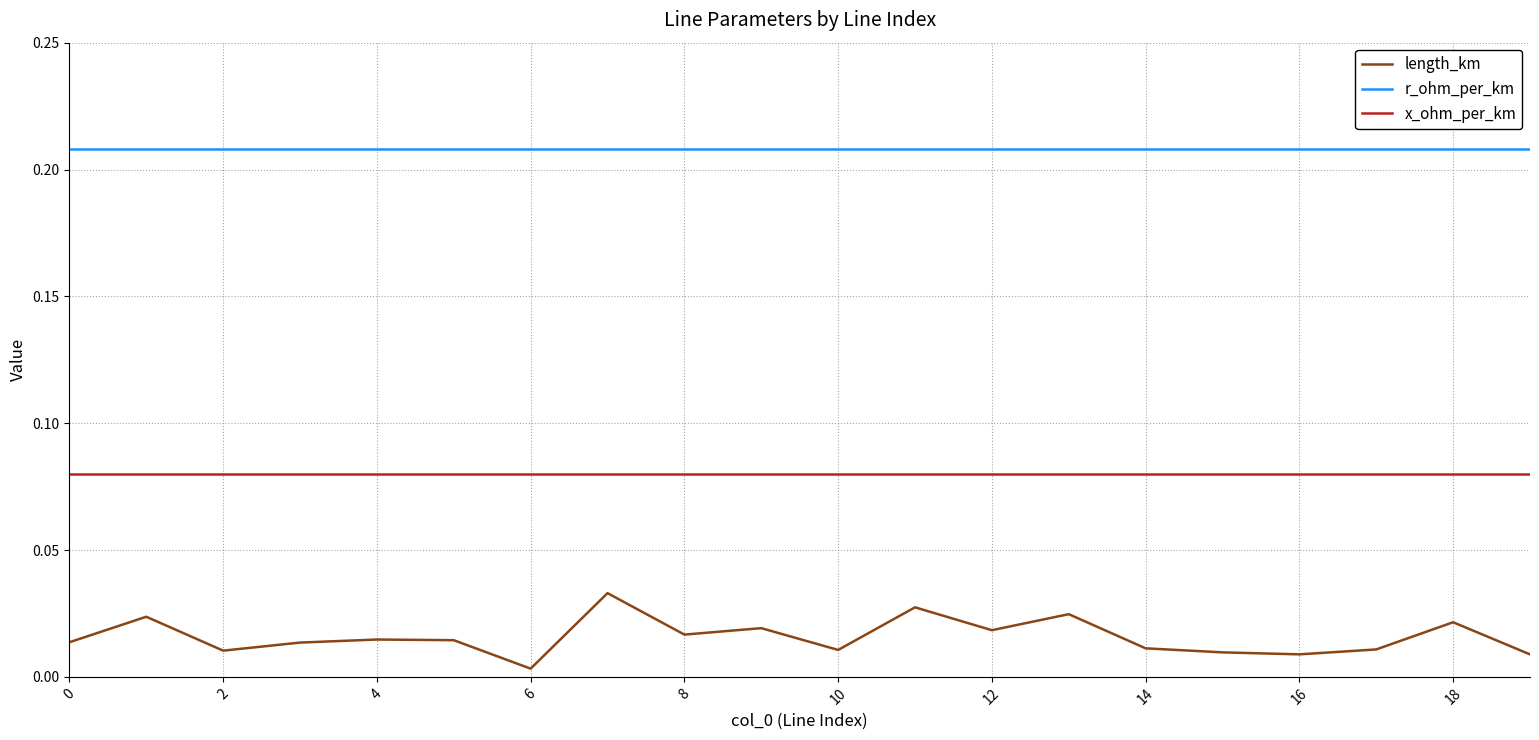

List the series in order of their peak value, highest first.

r_ohm_per_km, x_ohm_per_km, length_km